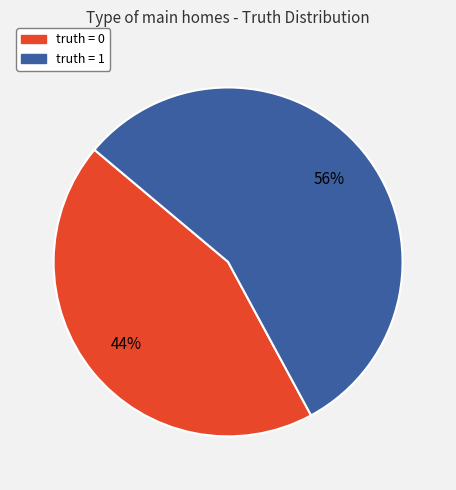

To the nearest percent, what is the difference between the largest and smallest slice percentages?

12%